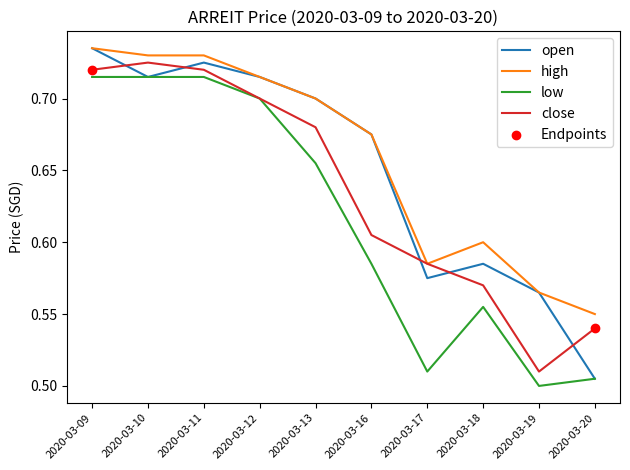

At which category is the sum across all series the highest?

2020-03-09